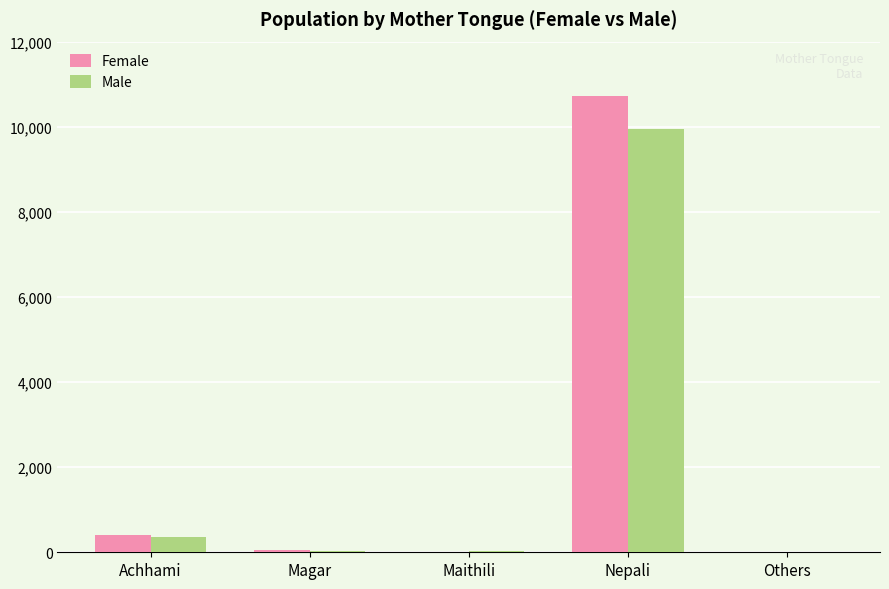

Which category has the highest value in the Male series?

Nepali